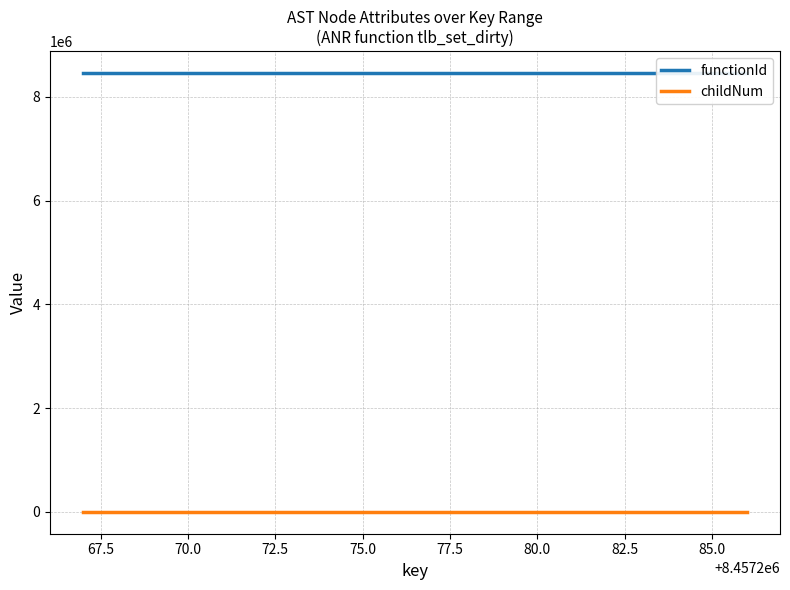

True or false: childNum and functionId cross at least once.

False